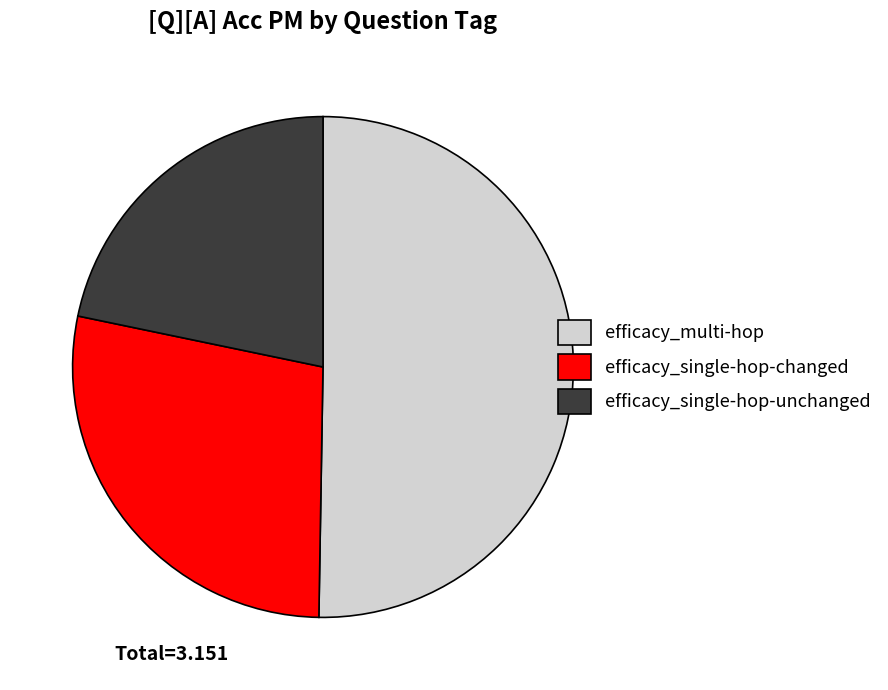

Does efficacy_multi-hop represent more than half of the total?

Yes